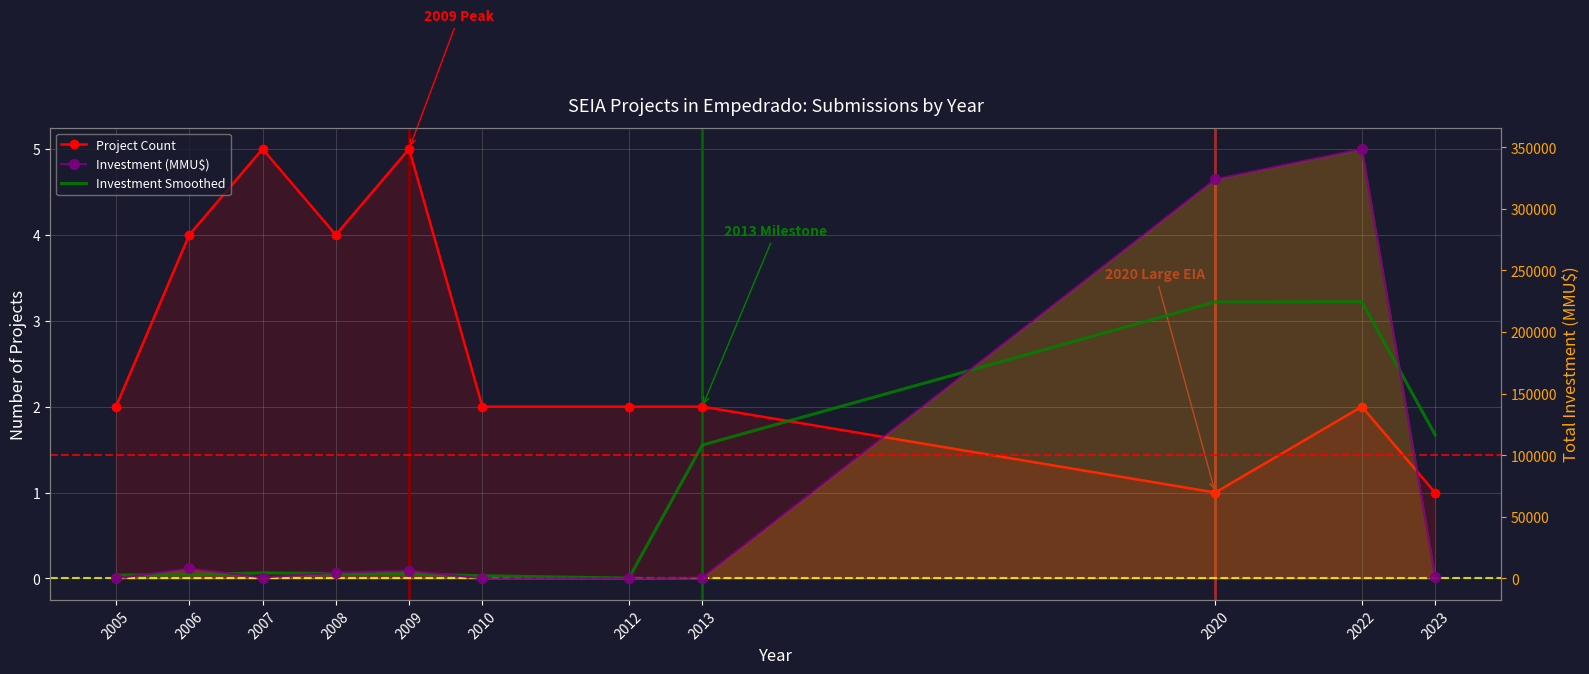

The Investment(MMU$) series shows 4700 at 2008. True or false?

True